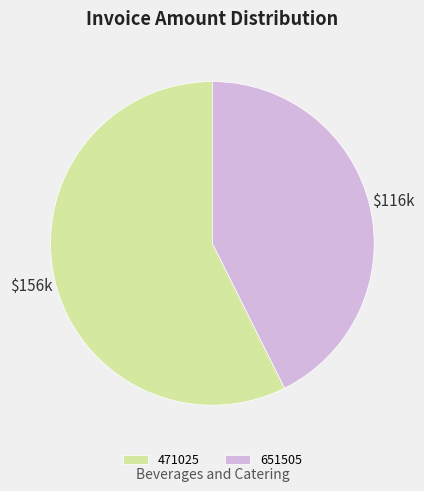

Is 471025 the majority of the pie?

Yes